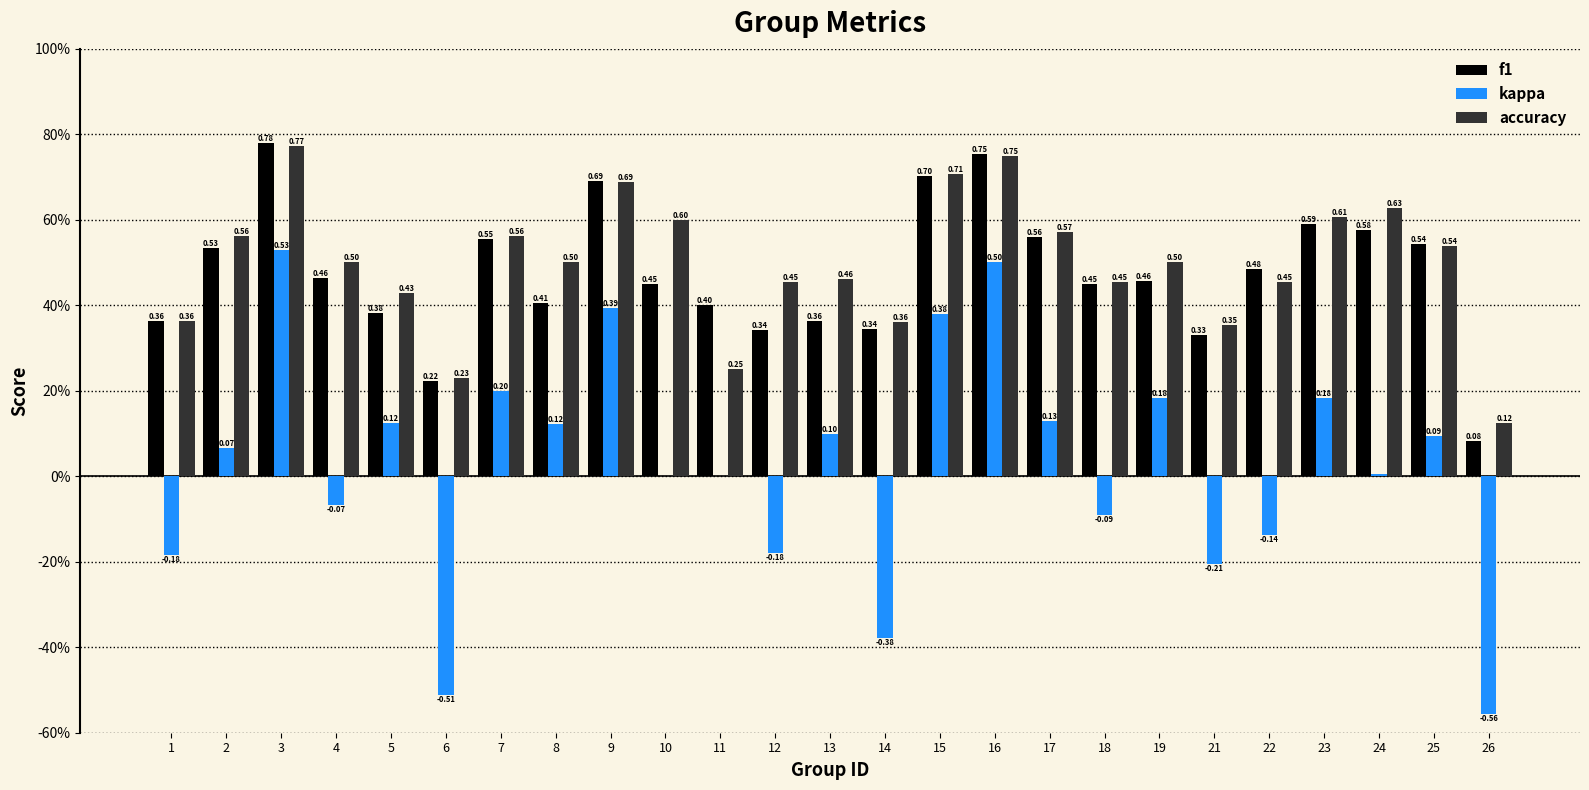

Rank the series at 6 from lowest to highest value.

kappa, f1, accuracy